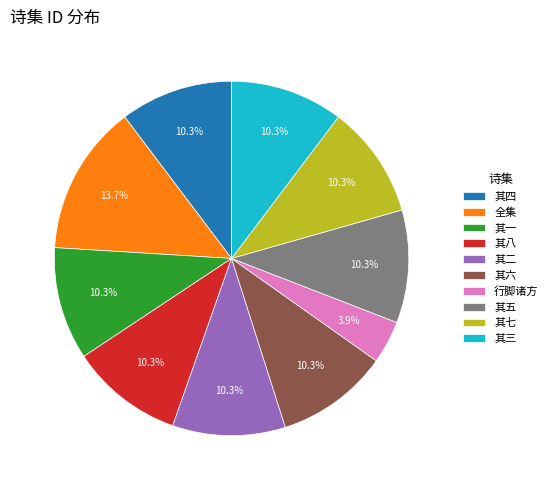

To the nearest percent, what is the average slice percentage?

10%